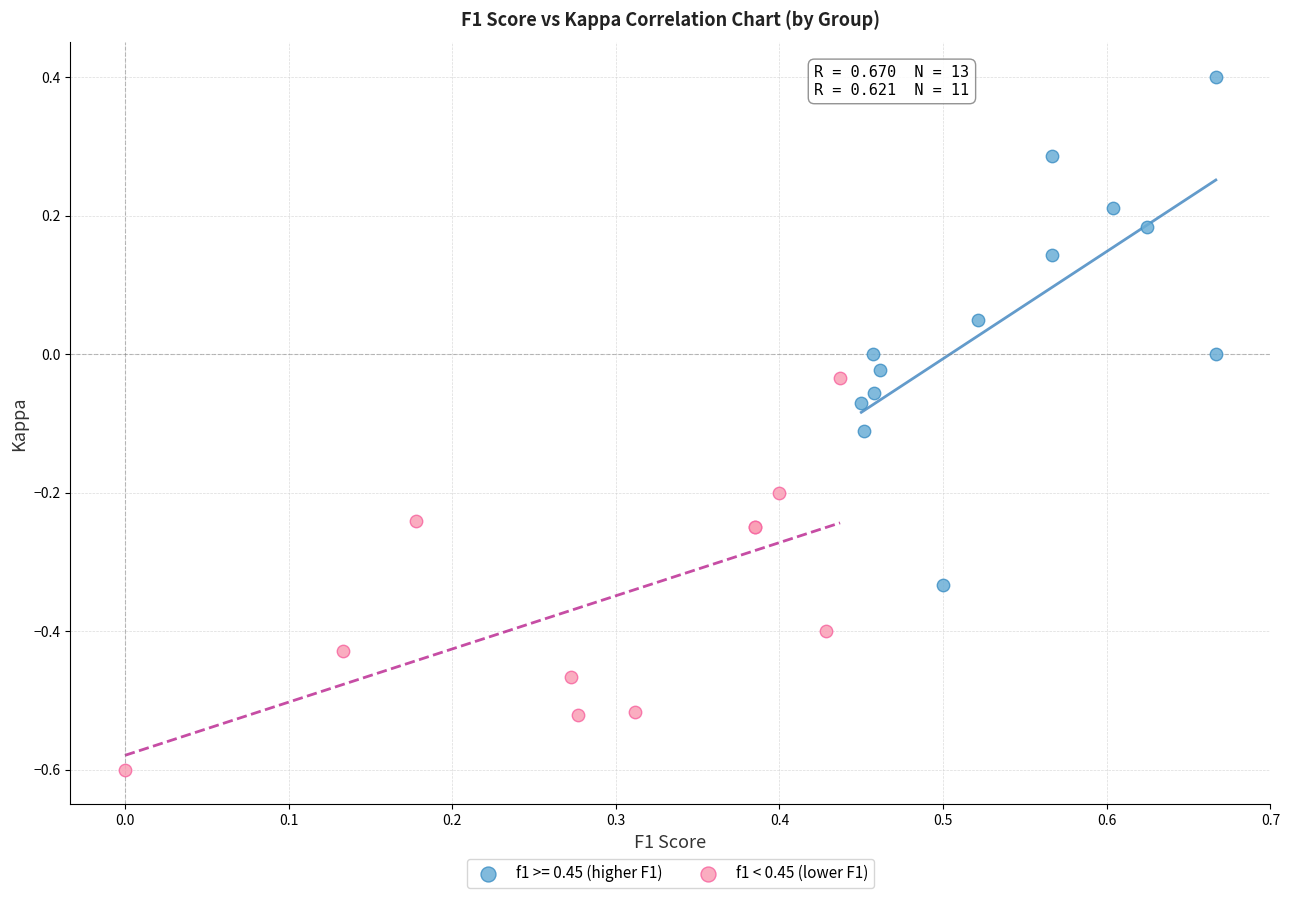

Which series reaches the maximum Y coordinate?

f1 >= 0.45 (higher F1)